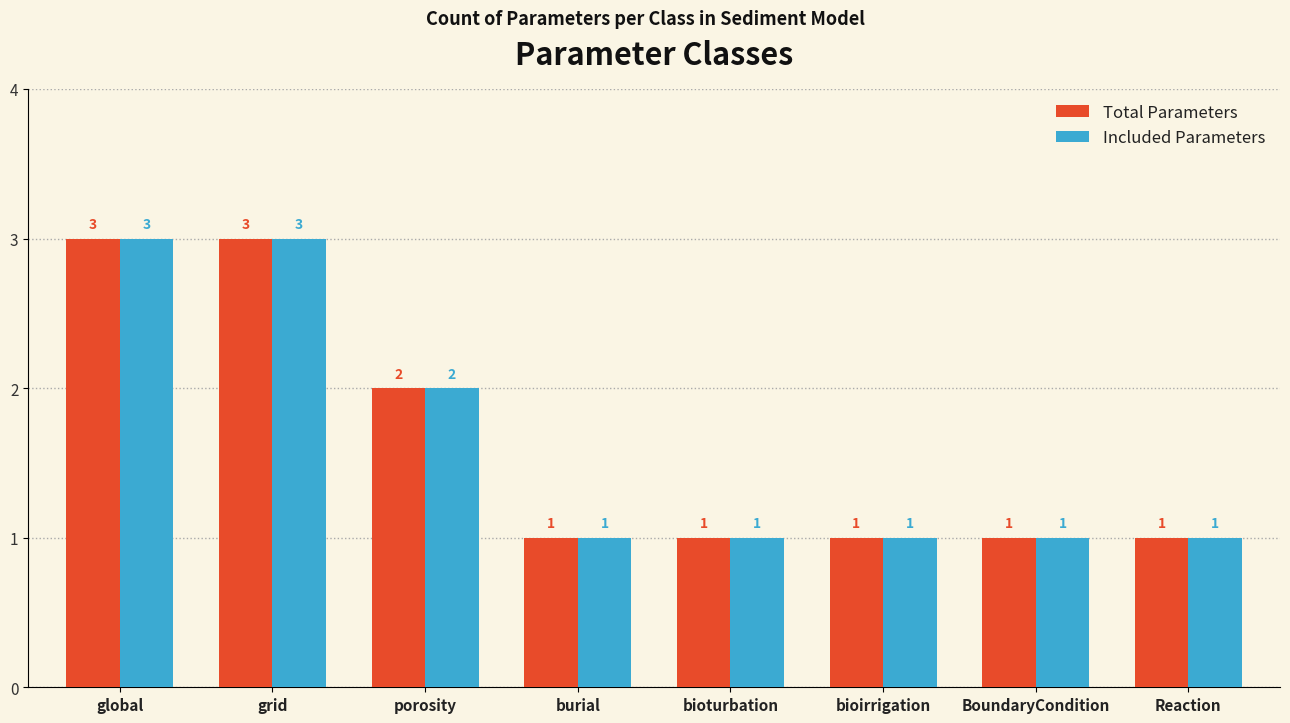

Where is Included Parameters nearest to the value 2?

porosity